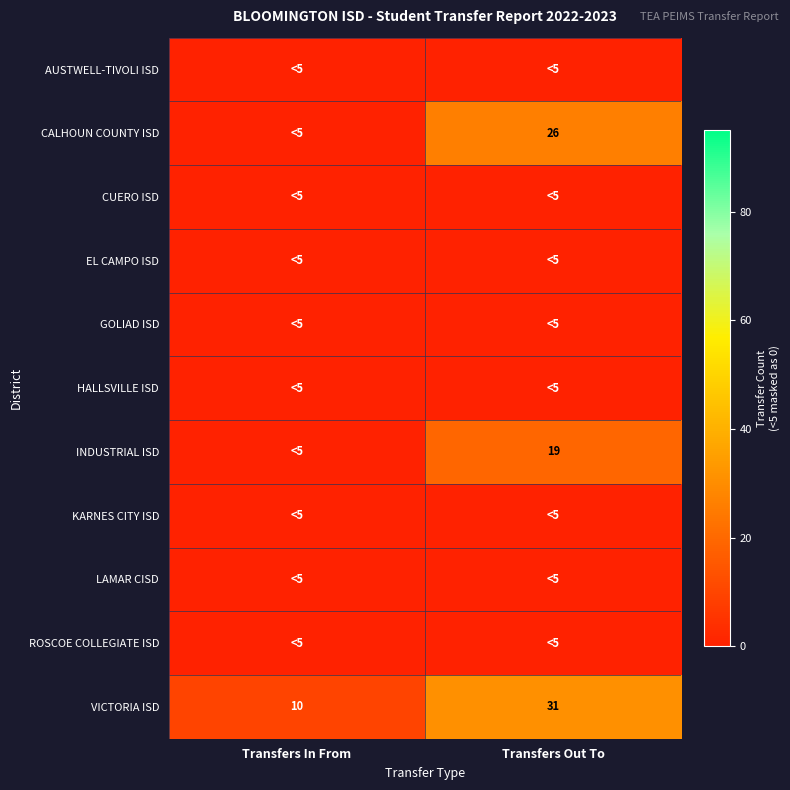

Is it true that INDUSTRIAL ISD equals 26 at Transfers Out To?

False